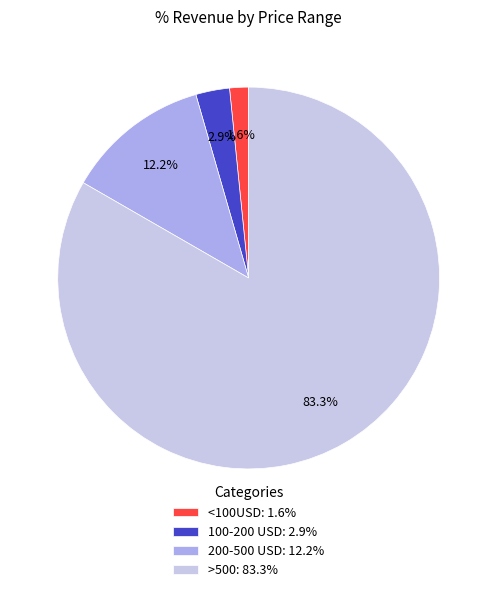

Rank the categories by value from lowest to highest.

<100USD, 100-200 USD, 200-500 USD, >500